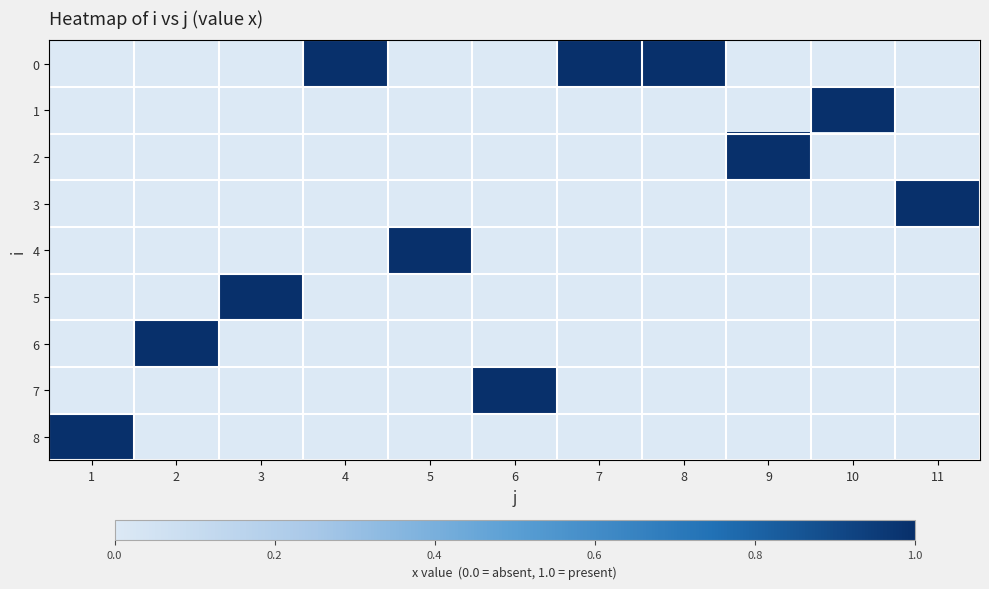

Reading left to right, extract all data points from this chart.

0: 1=0	2=0	3=0	4=1	5=0	6=0	7=1	8=1	9=0	10=0	11=0
1: 1=0	2=0	3=0	4=0	5=0	6=0	7=0	8=0	9=0	10=1	11=0
2: 1=0	2=0	3=0	4=0	5=0	6=0	7=0	8=0	9=1	10=0	11=0
3: 1=0	2=0	3=0	4=0	5=0	6=0	7=0	8=0	9=0	10=0	11=1
4: 1=0	2=0	3=0	4=0	5=1	6=0	7=0	8=0	9=0	10=0	11=0
5: 1=0	2=0	3=1	4=0	5=0	6=0	7=0	8=0	9=0	10=0	11=0
6: 1=0	2=1	3=0	4=0	5=0	6=0	7=0	8=0	9=0	10=0	11=0
7: 1=0	2=0	3=0	4=0	5=0	6=1	7=0	8=0	9=0	10=0	11=0
8: 1=1	2=0	3=0	4=0	5=0	6=0	7=0	8=0	9=0	10=0	11=0